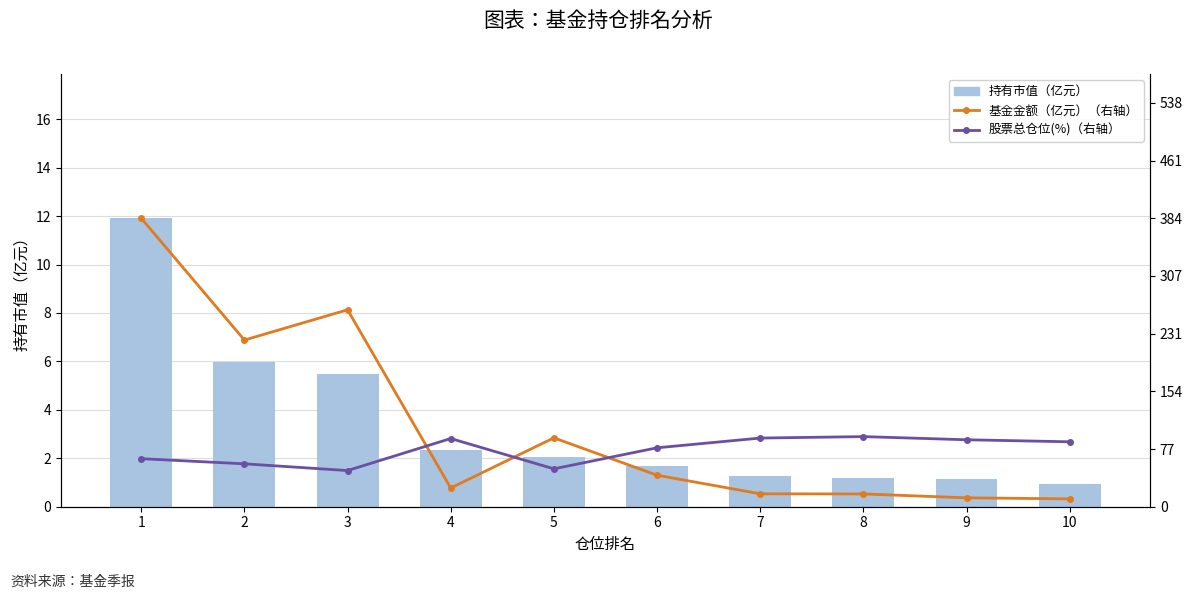

Is it true that 持有市值（亿元） equals 1.7 at 6?

True